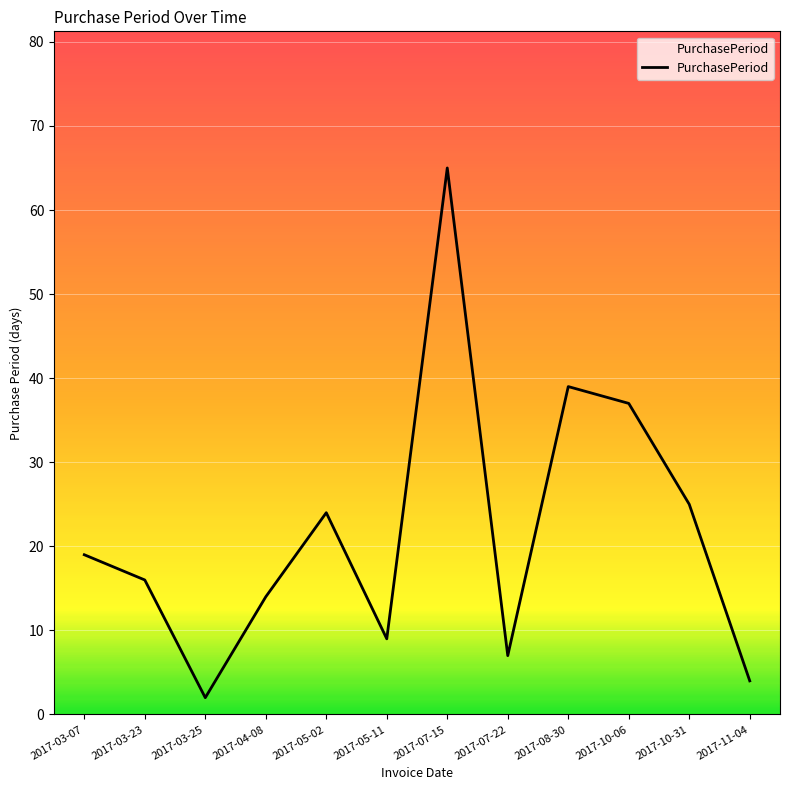

What is the change in value from 2017-05-02 to 2017-08-30?

+15